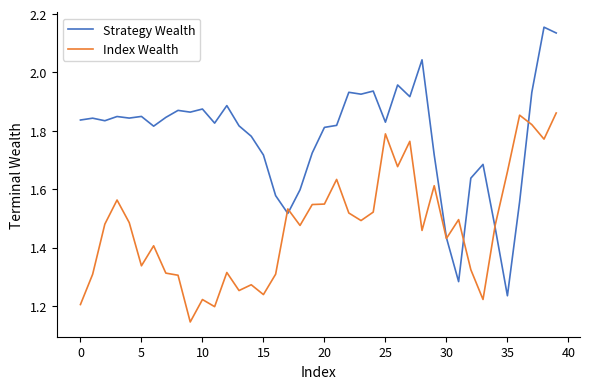

List the series in order of their peak value, lowest first.

Index Wealth, Strategy Wealth